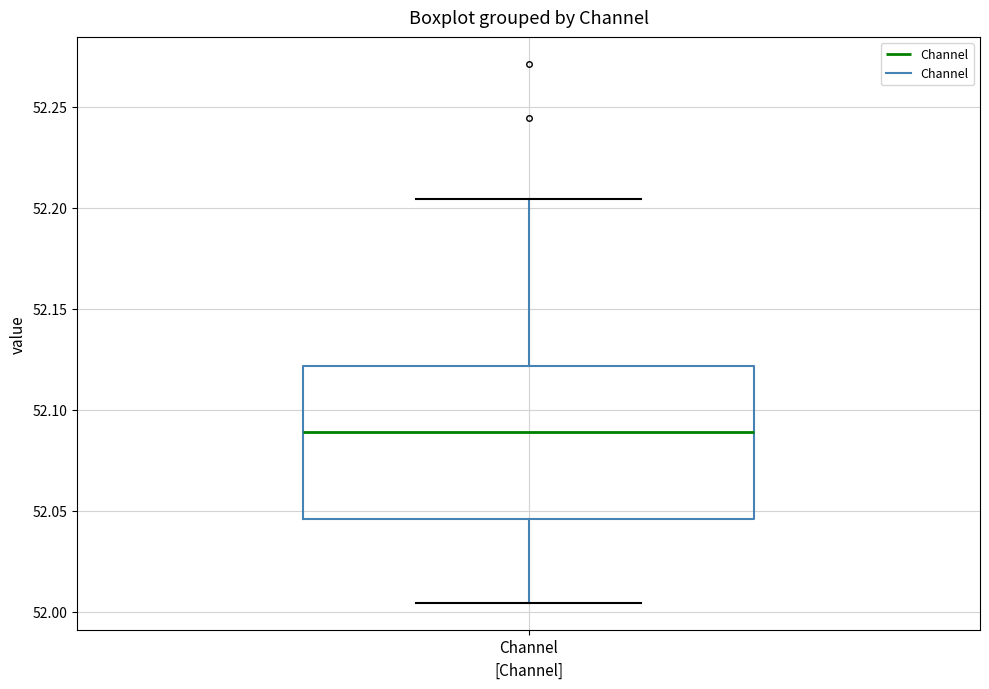

Read this box plot against the y-axis: the position of the median line, the range covered by the box, and the ends of both whiskers. The values are not printed on the chart, so give them approximately, as read against the axis.

median 52.090, box 52.045 to 52.120, whiskers 52.005 to 52.205